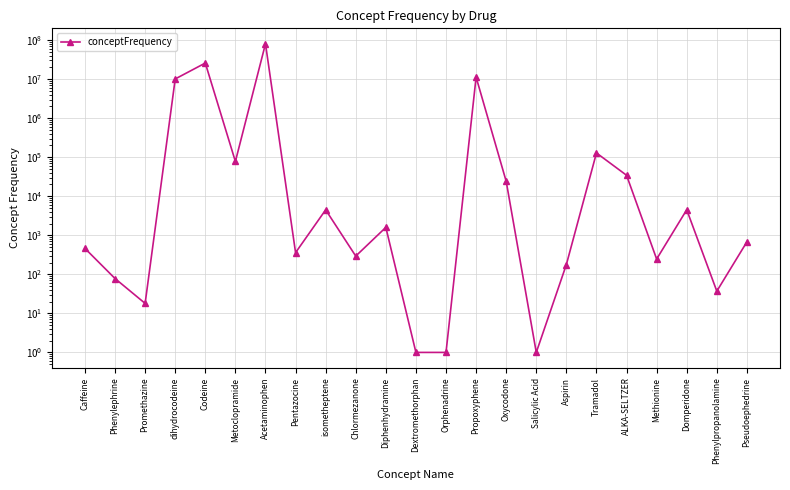

How many distinct data groups are displayed?

1